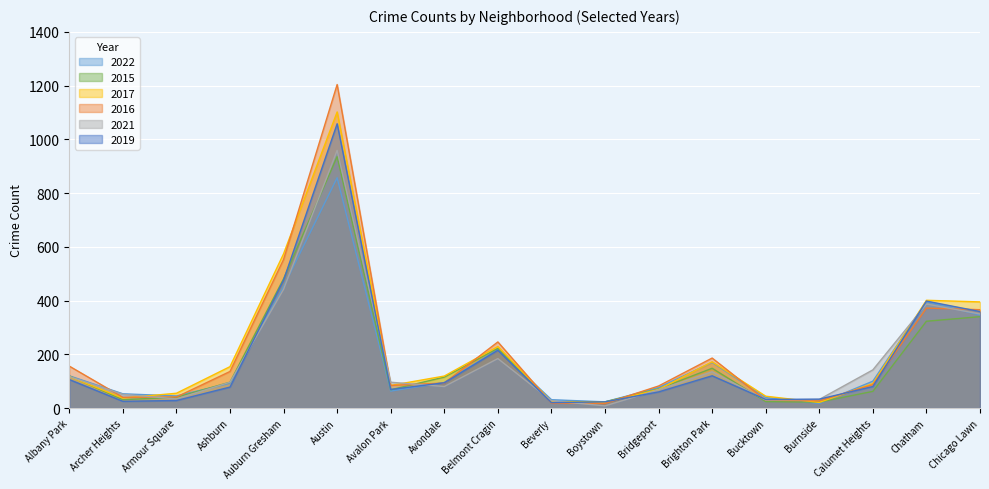

What is the minimum value shown in the chart?

8